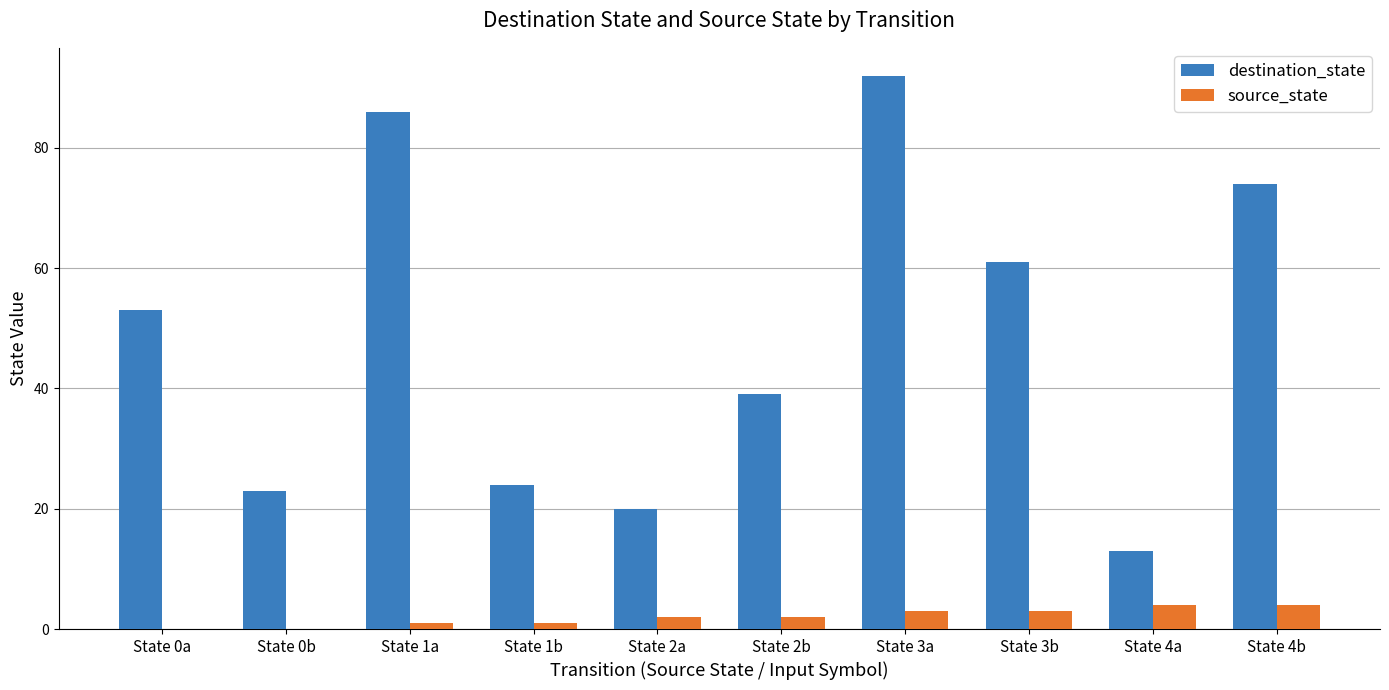

How many groups of bars are there?

10